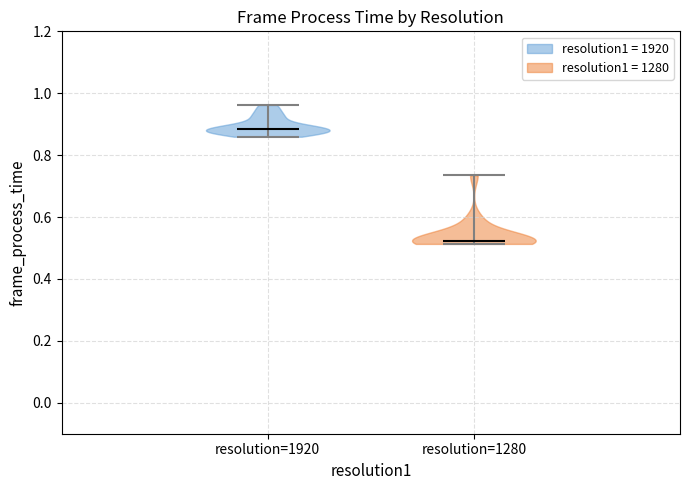

Reading left to right, read every violin against the y-axis: where its median line is, and the lowest and highest points it reaches. The values are not printed on the chart, so give them approximately, as read against the axis.

resolution=1920: median line 0.88, lowest point 0.86, highest point 0.96
resolution=1280: median line 0.52, lowest point 0.52, highest point 0.74